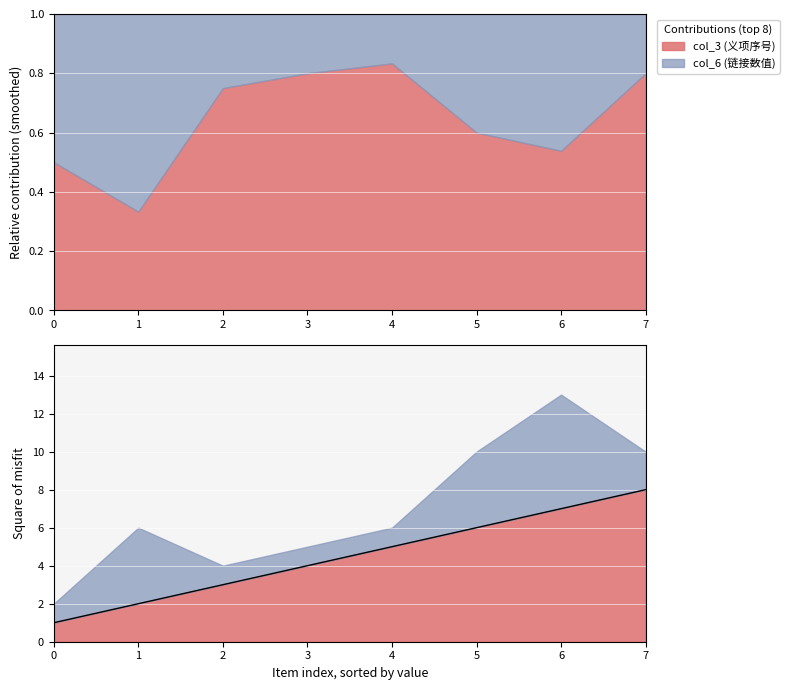

What is the sum of the values at 0 and 5?

7